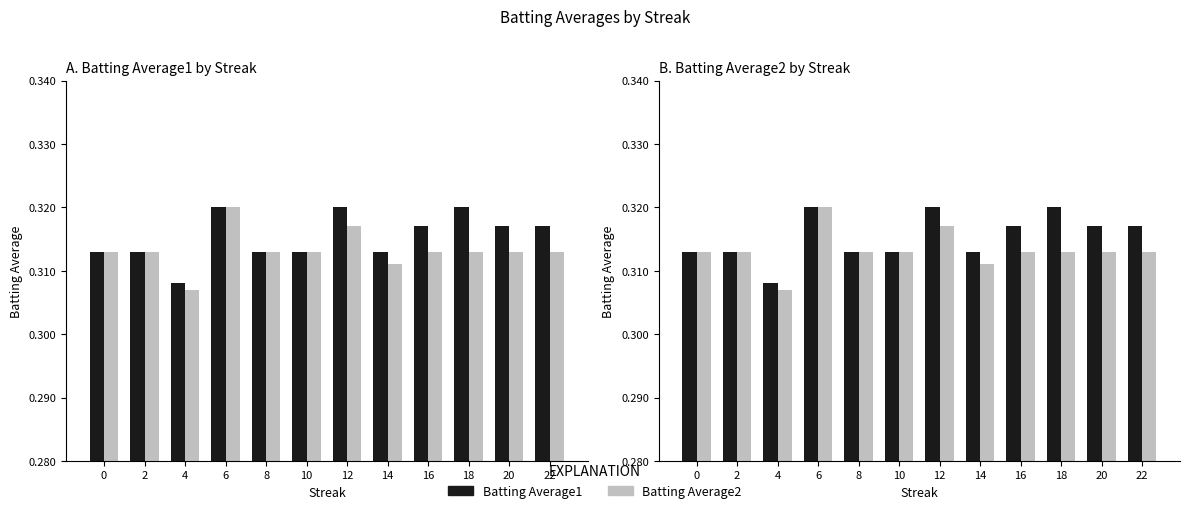

Which series has the largest range (max minus min)?

Batting Average2